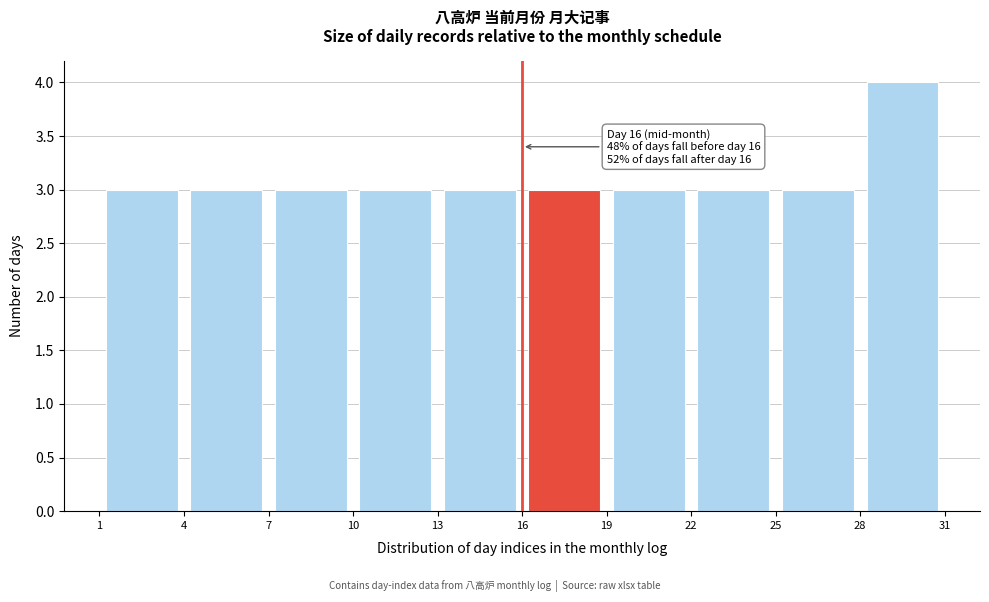

Over which range of the x-axis is the bar tallest?

28 to 31